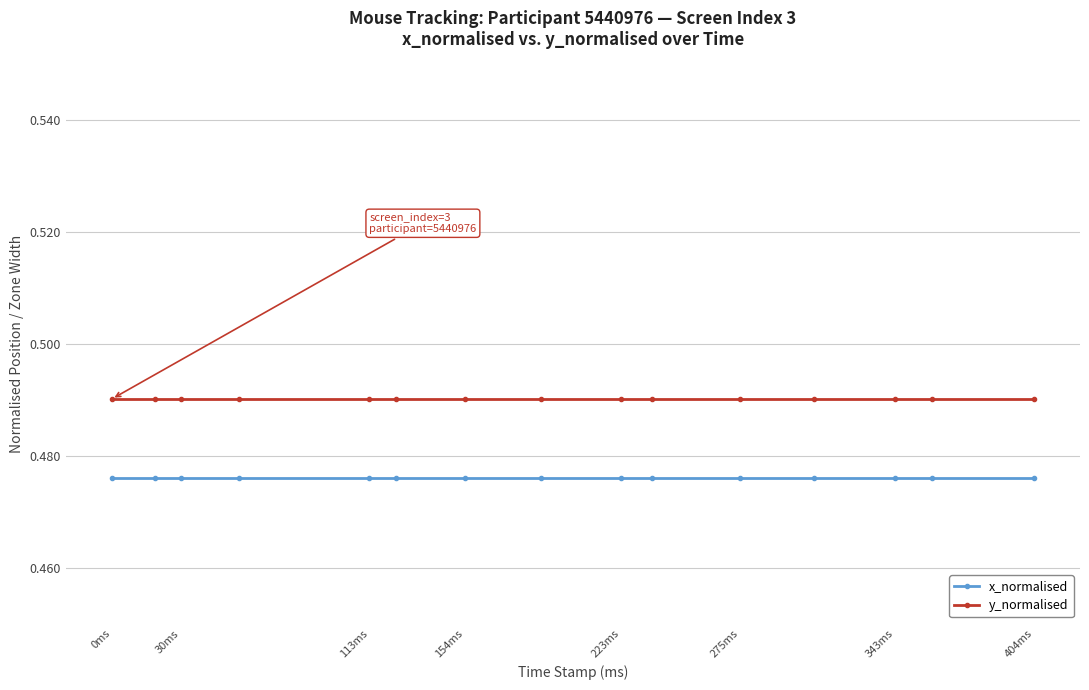

True or false: x_normalised and y_normalised cross at least once.

False